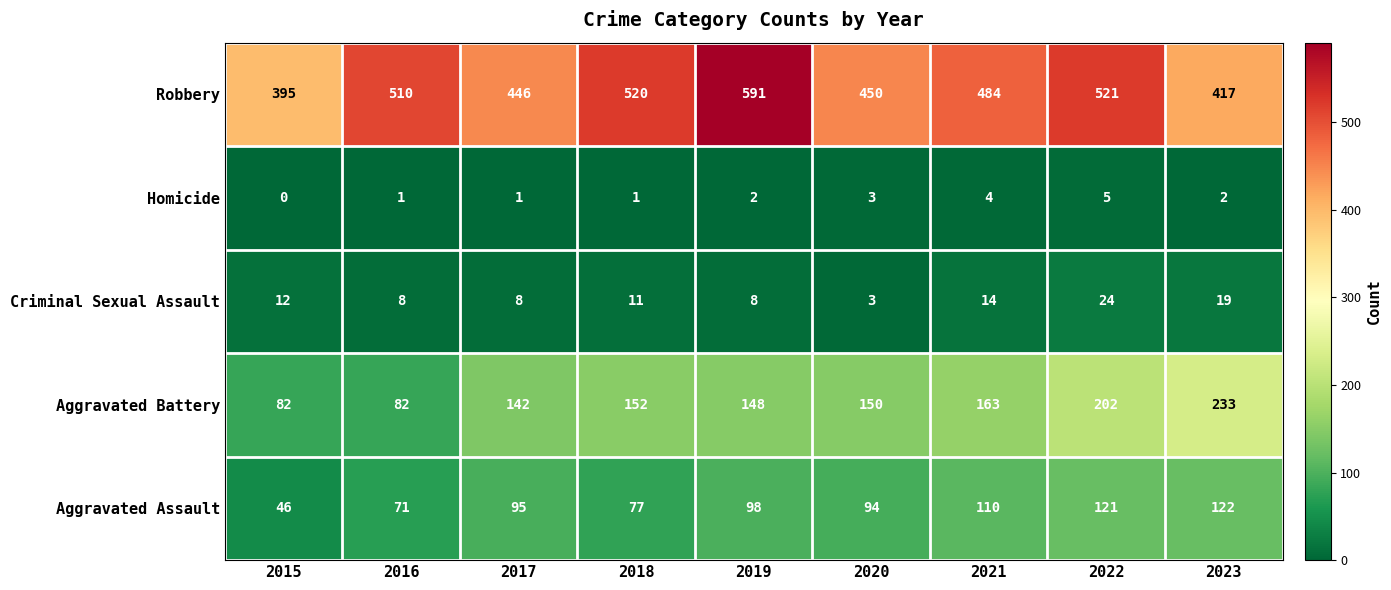

Which label corresponds to the largest value in the chart?

2019